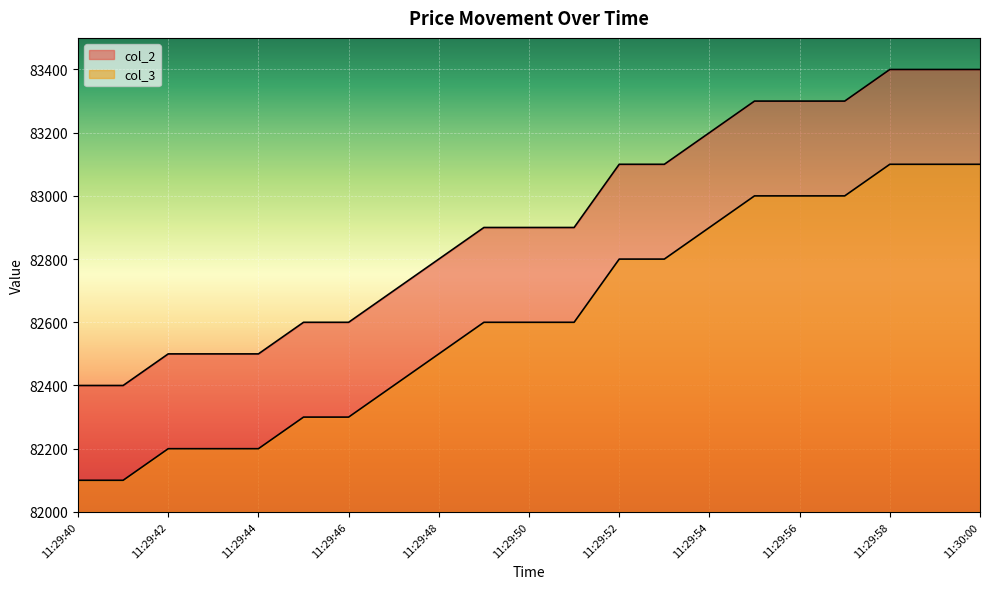

Where is col_3 nearest to the value 82600?

11:29:49